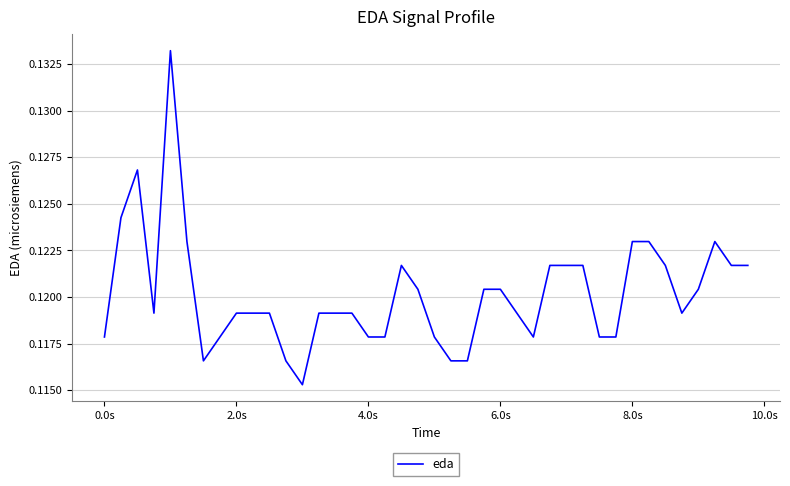

Does the chart have visible grid lines?

Yes